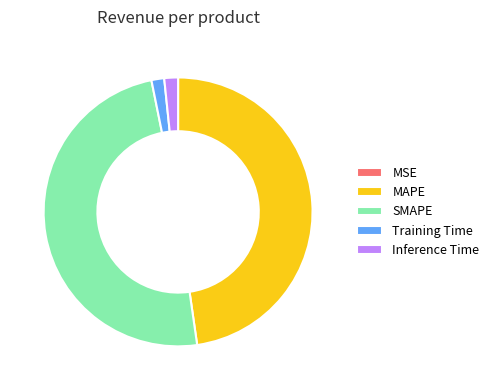

Which slice is the largest?

SMAPE